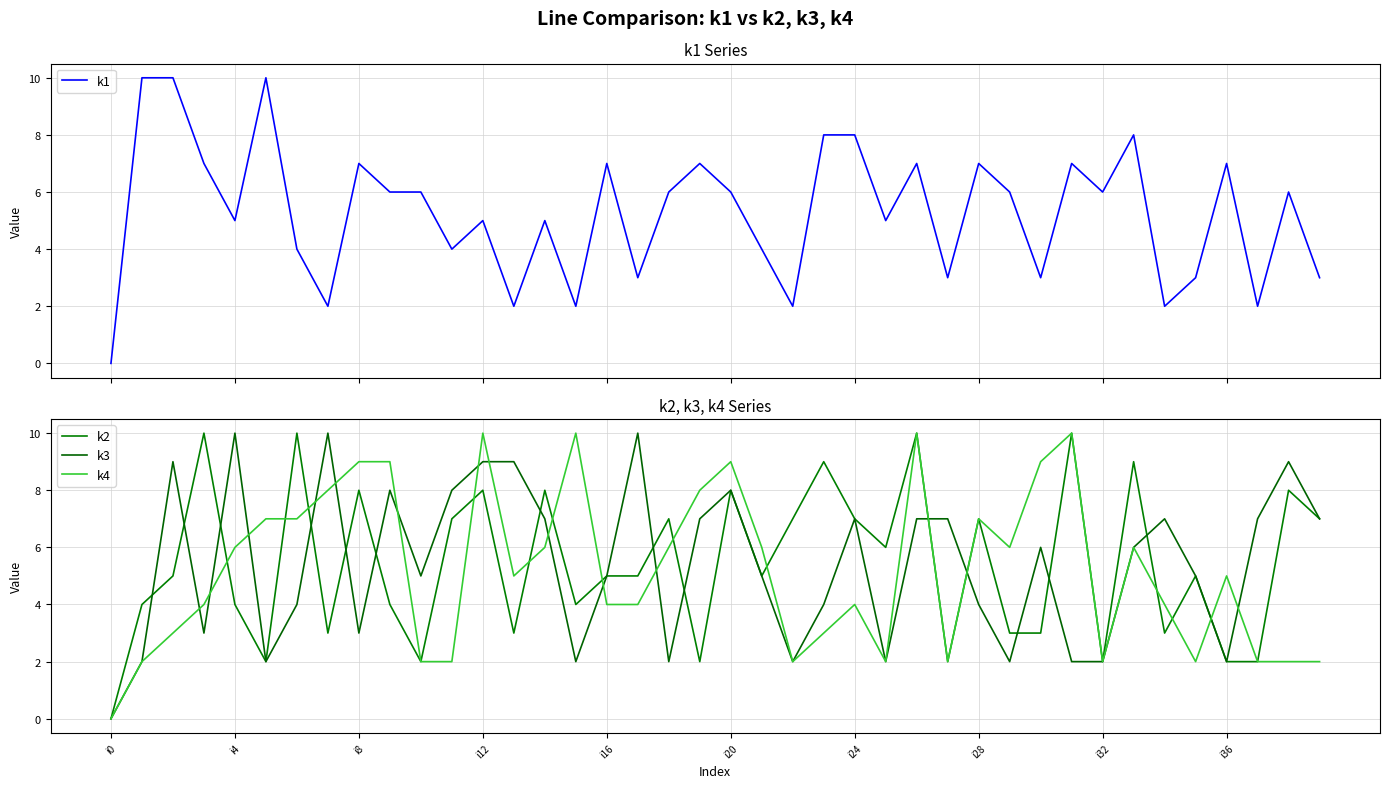

What position from the left is 27?

28